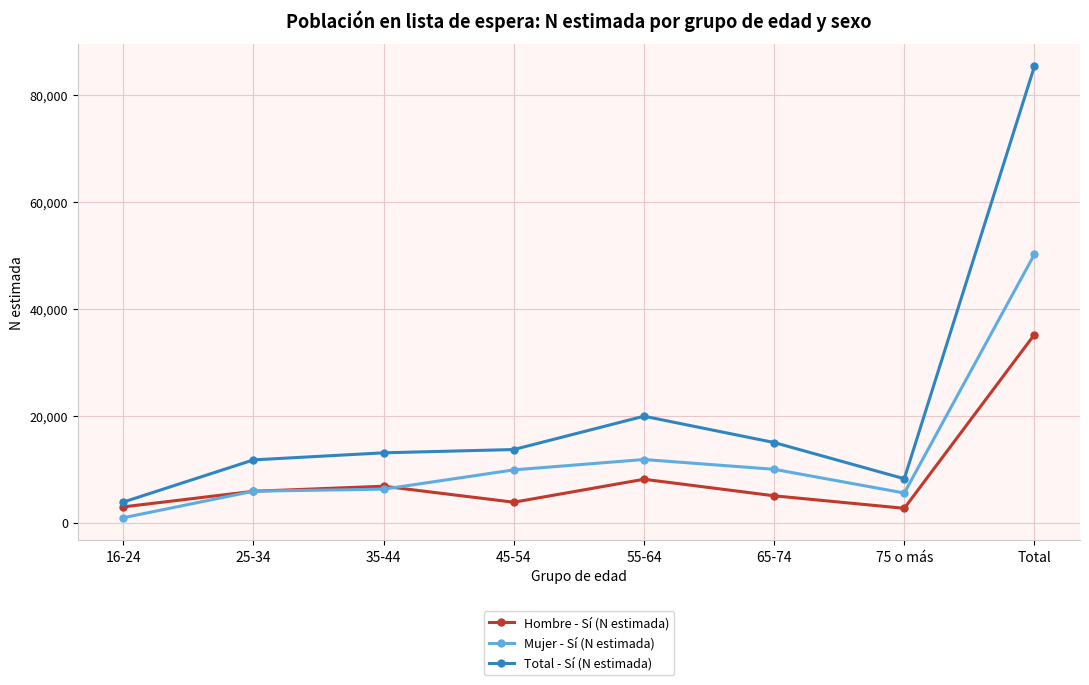

What is the difference between the maximum and minimum values in the Total - Sí (N estimada) series?

81481